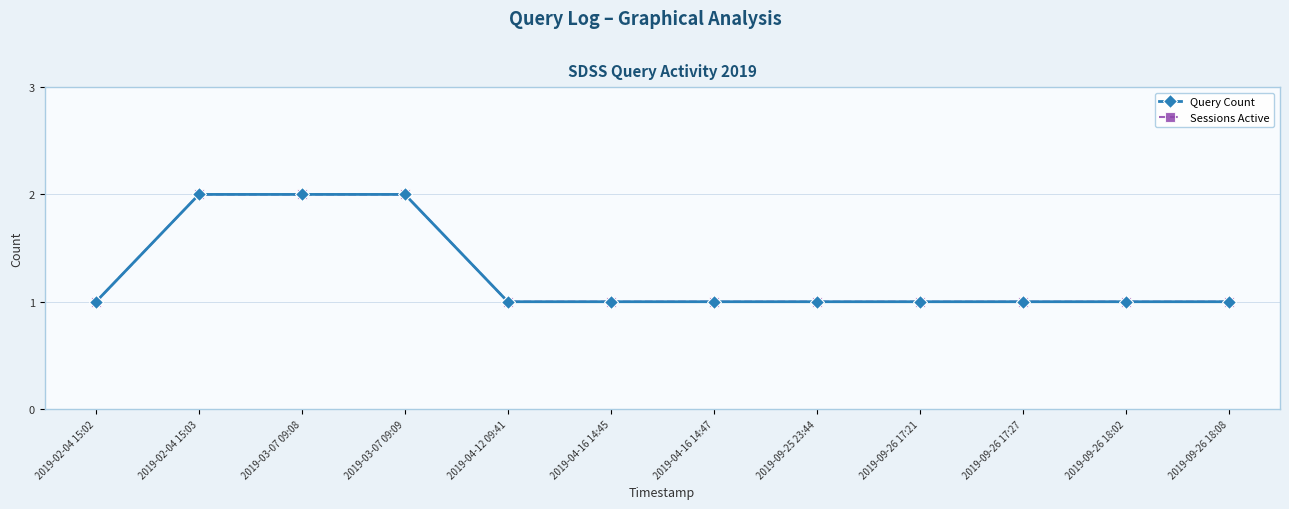

Does the chart have visible grid lines?

Yes